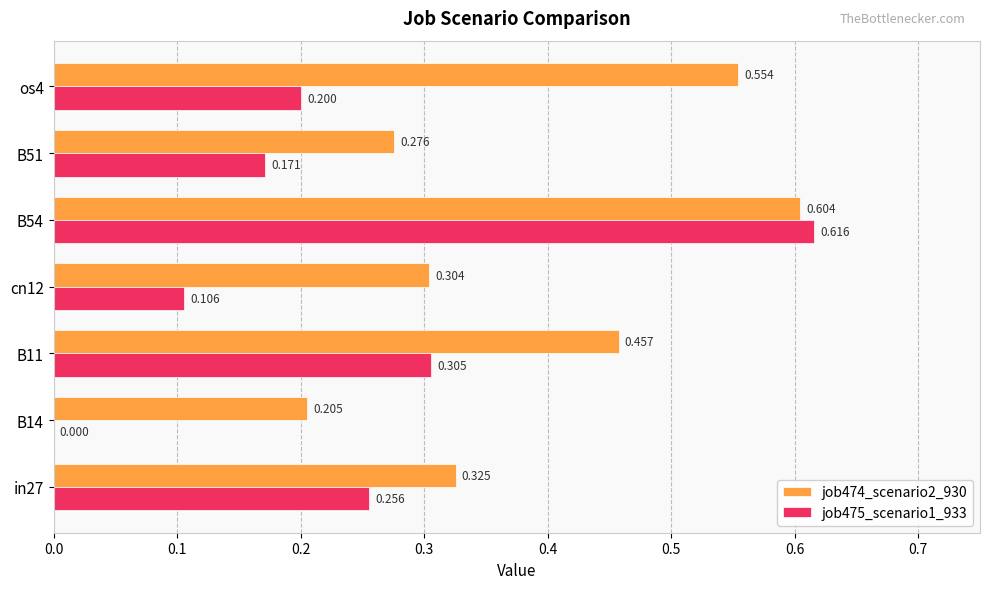

What are all the series names shown in the legend?

job474_scenario2_930, job475_scenario1_933